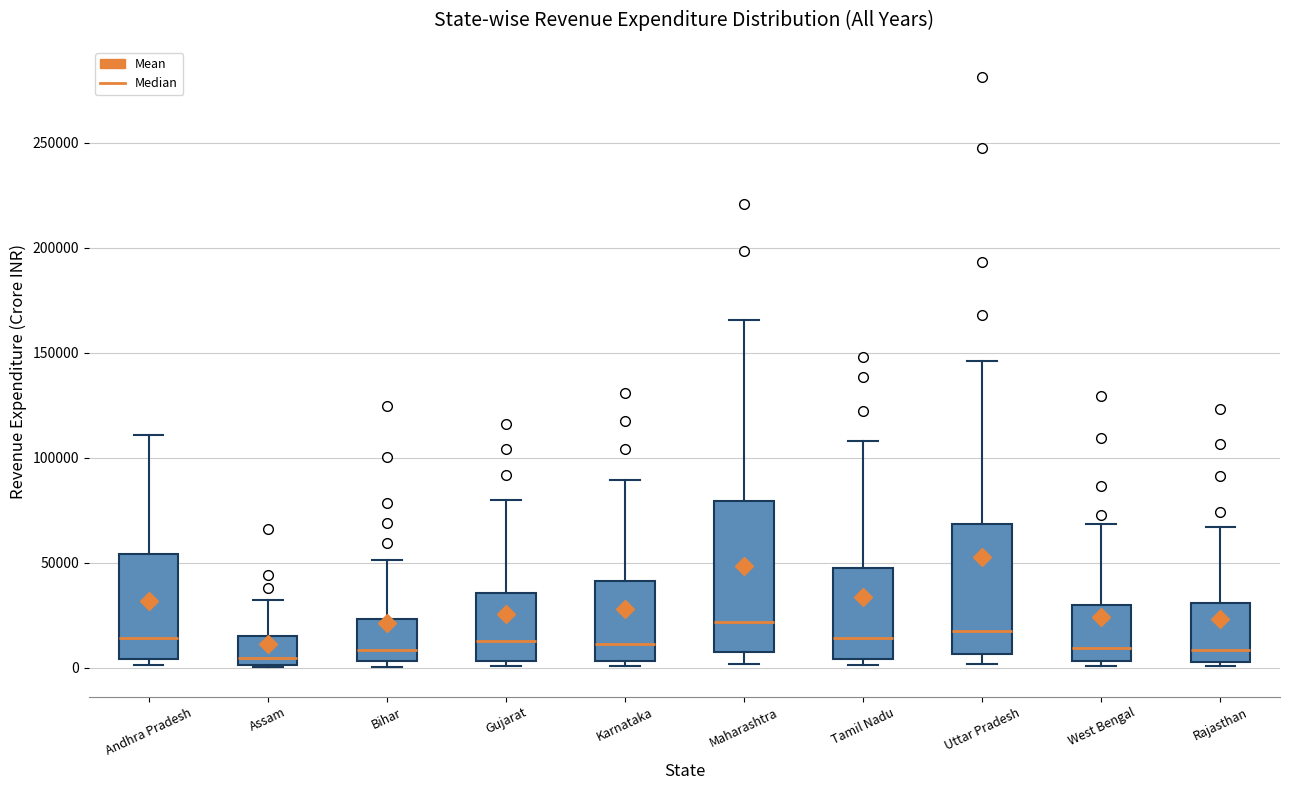

Comparing the boxes themselves (not the whiskers), which one is the tallest?

Maharashtra